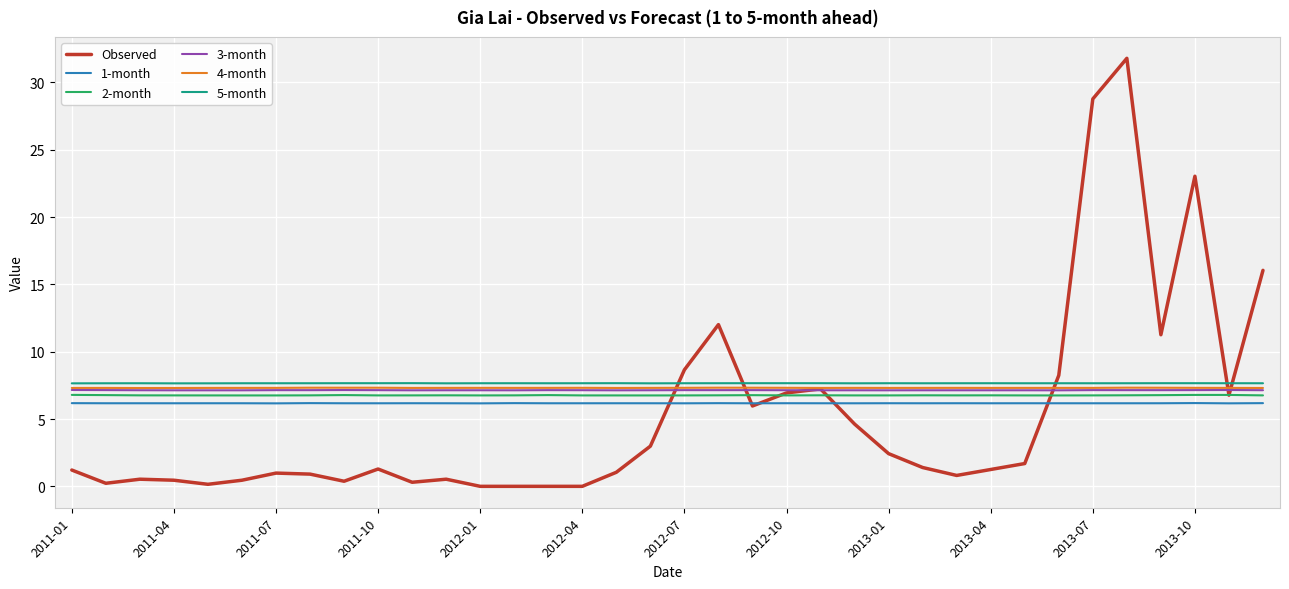

Which series has the largest range (max minus min)?

Observed